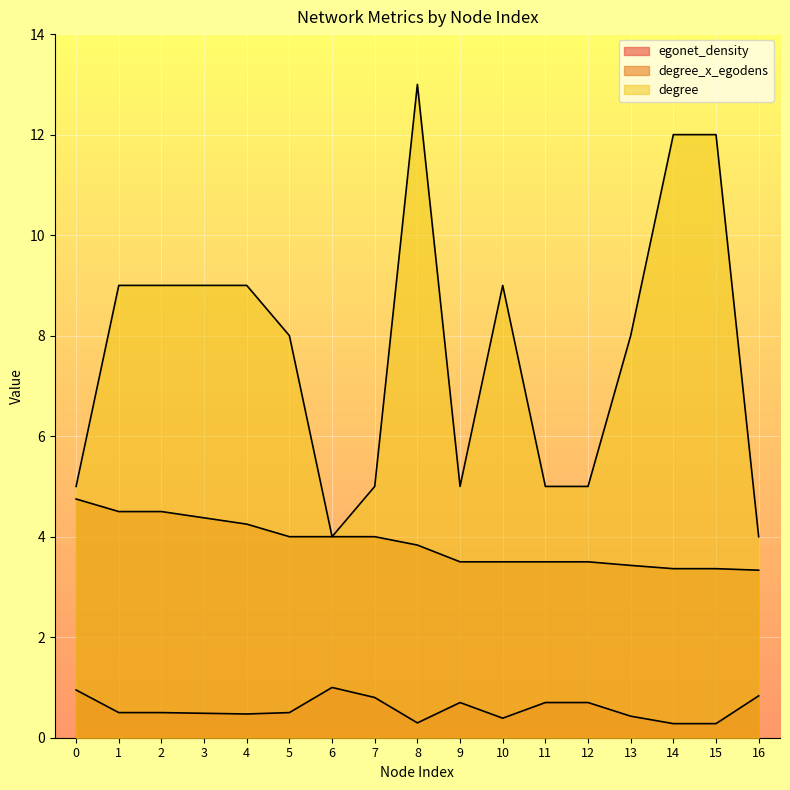

What is the value of the degree_x_egodens point at the 10th from the left?

3.5